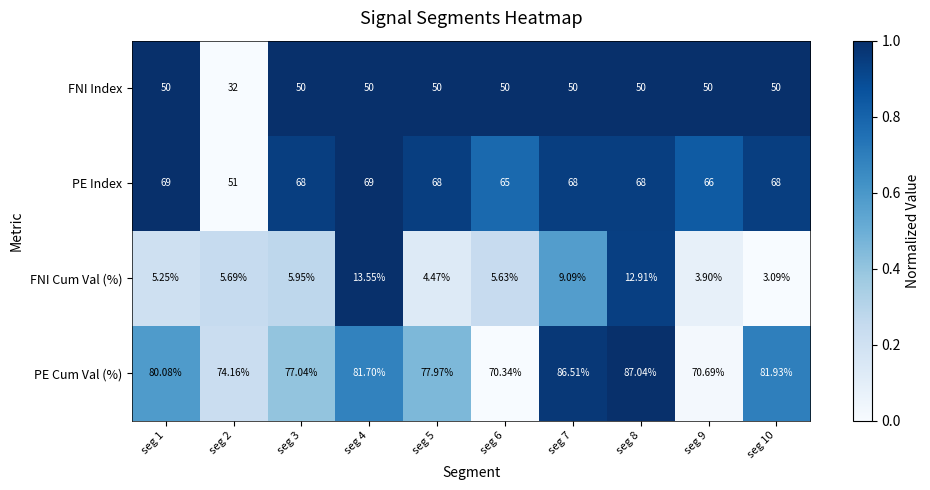

Which series changed the most between seg 3 and seg 5?

FNI Cum Val (%)